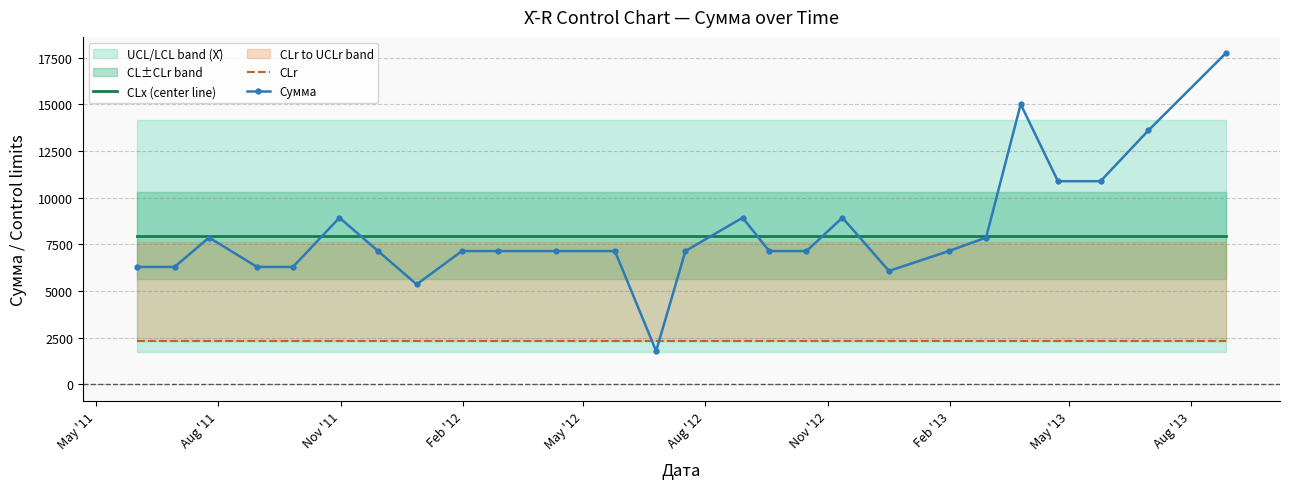

What is the average value of the Сумма series?

8200.6